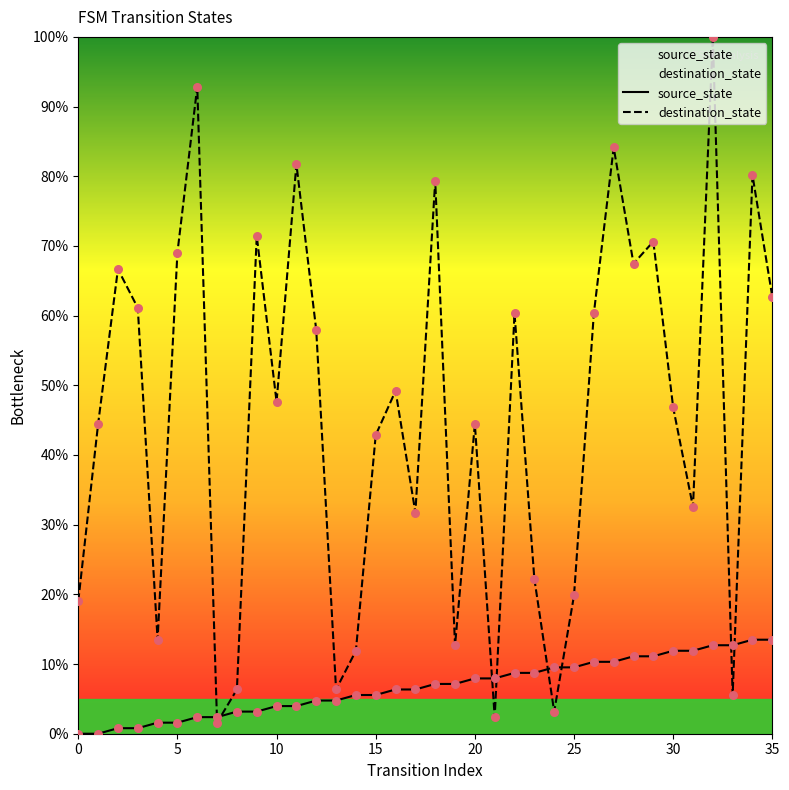

What is the total value across all series at 5?

70.6